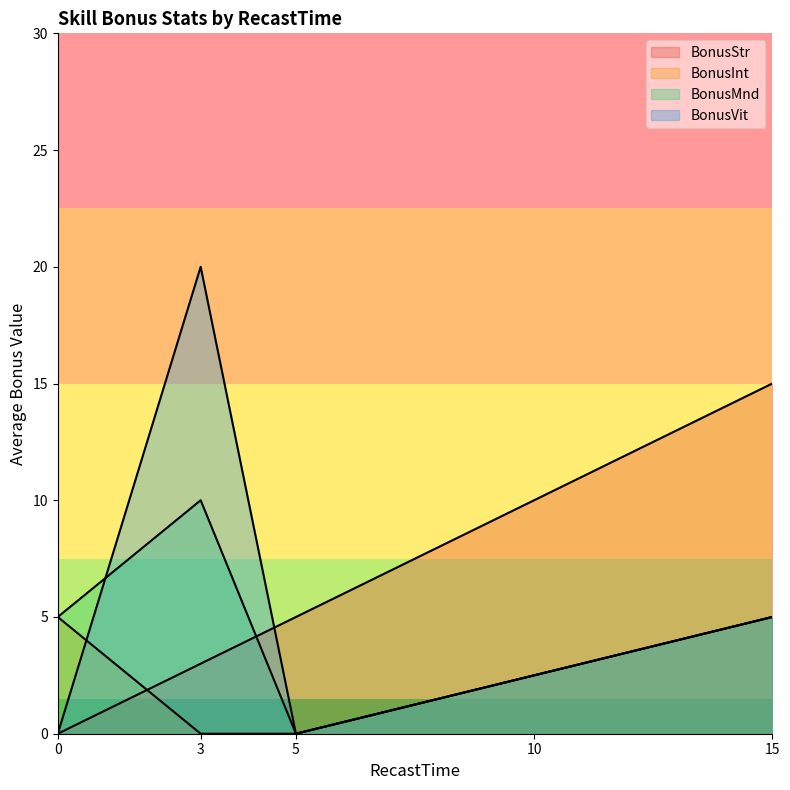

What is the highest value of the BonusInt series?

5.0